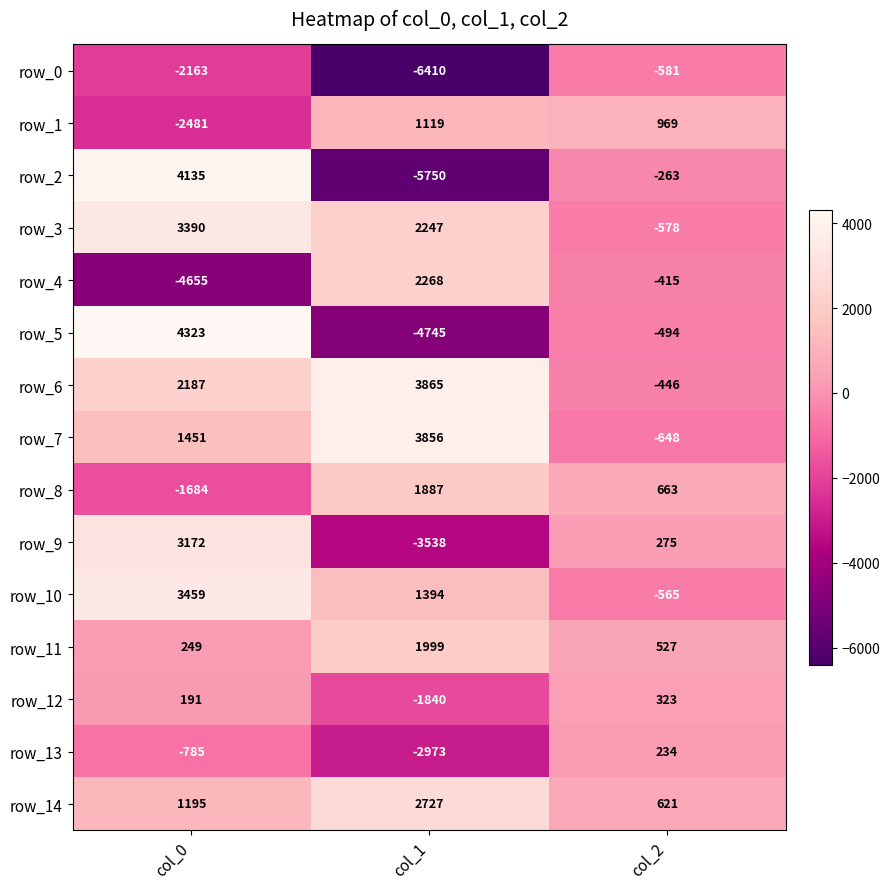

Which series has the largest total across all categories?

row_6